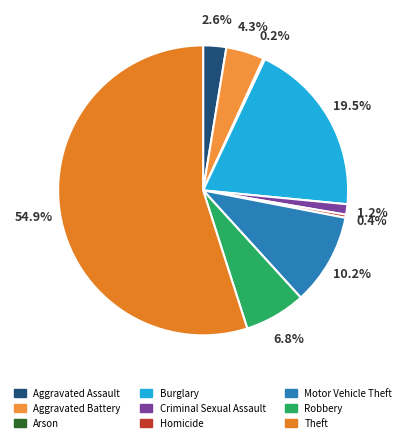

Is Criminal Sexual Assault the majority of the pie?

No